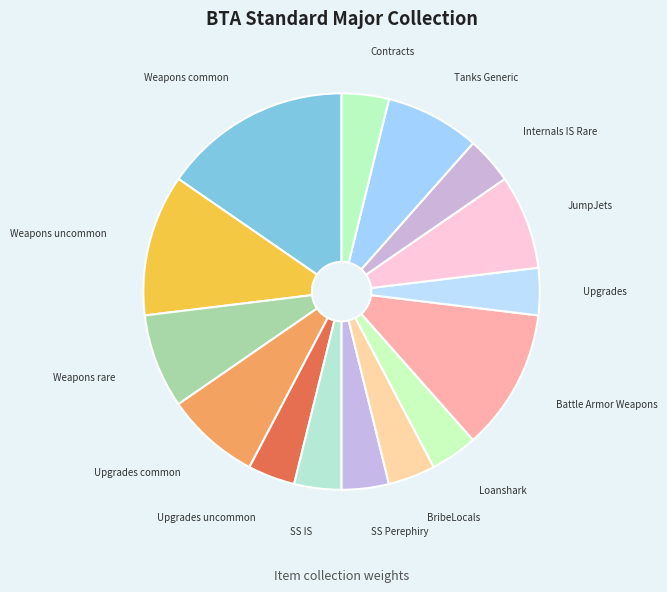

True or false: Tanks Generic accounts for 1% of the total.

False